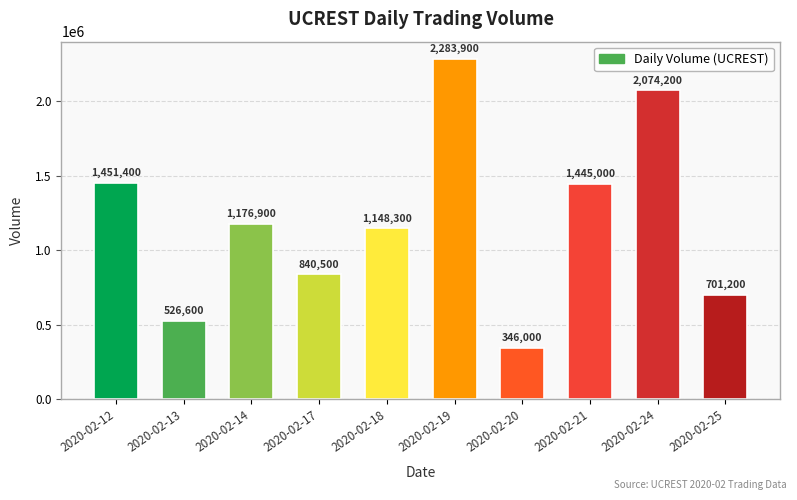

List the labels in order of value, smallest first.

2020-02-20, 2020-02-13, 2020-02-25, 2020-02-17, 2020-02-18, 2020-02-14, 2020-02-21, 2020-02-12, 2020-02-24, 2020-02-19